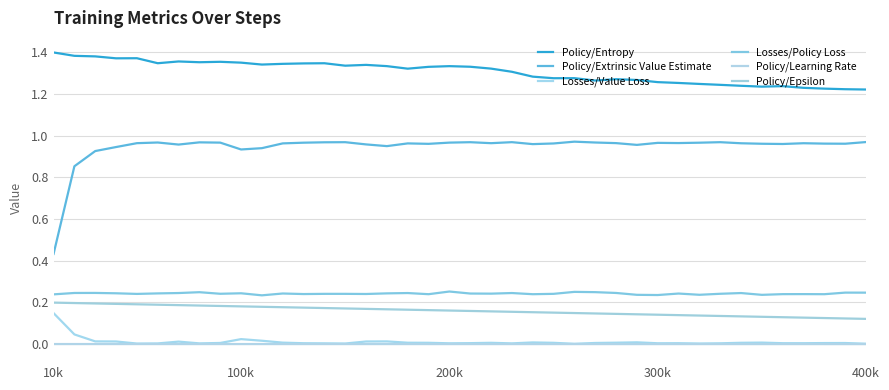

How many Losses/Policy Loss values are between 0 and 1?

40